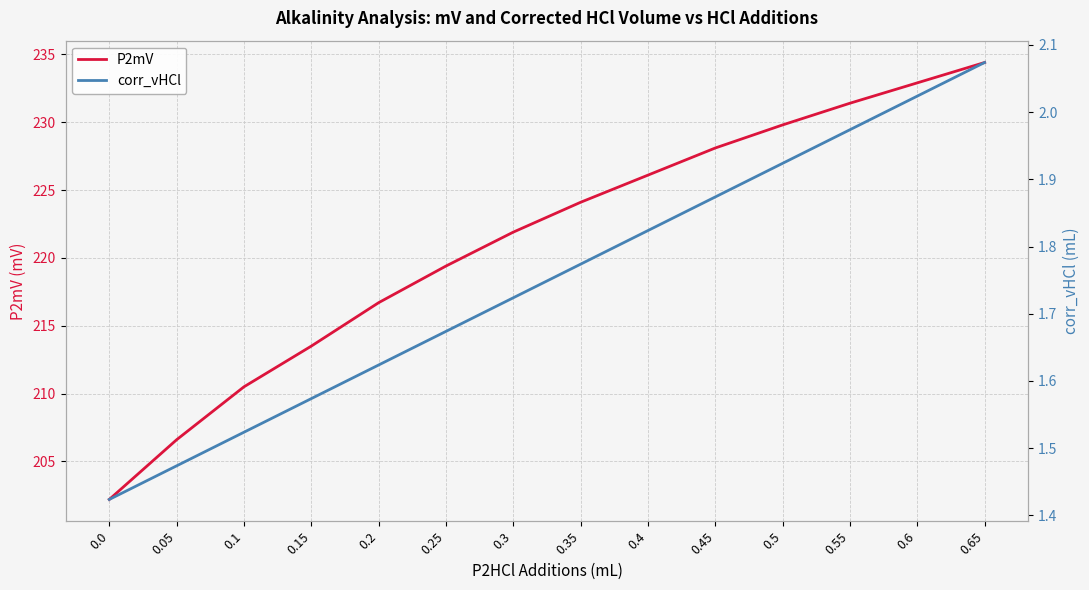

At which label does P2mV reach its peak?

0.65